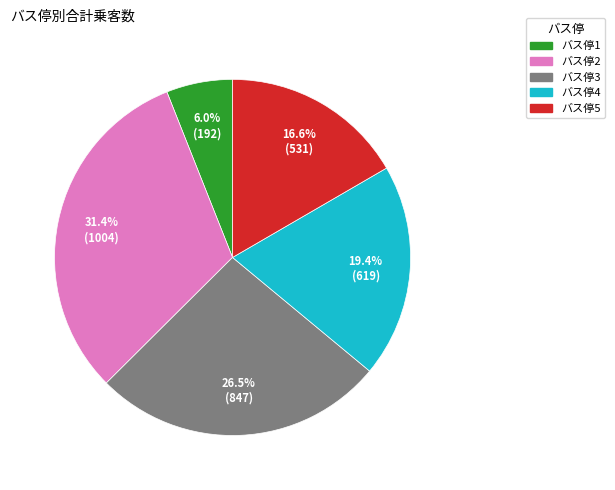

Does バス停2 represent more than half of the total?

No